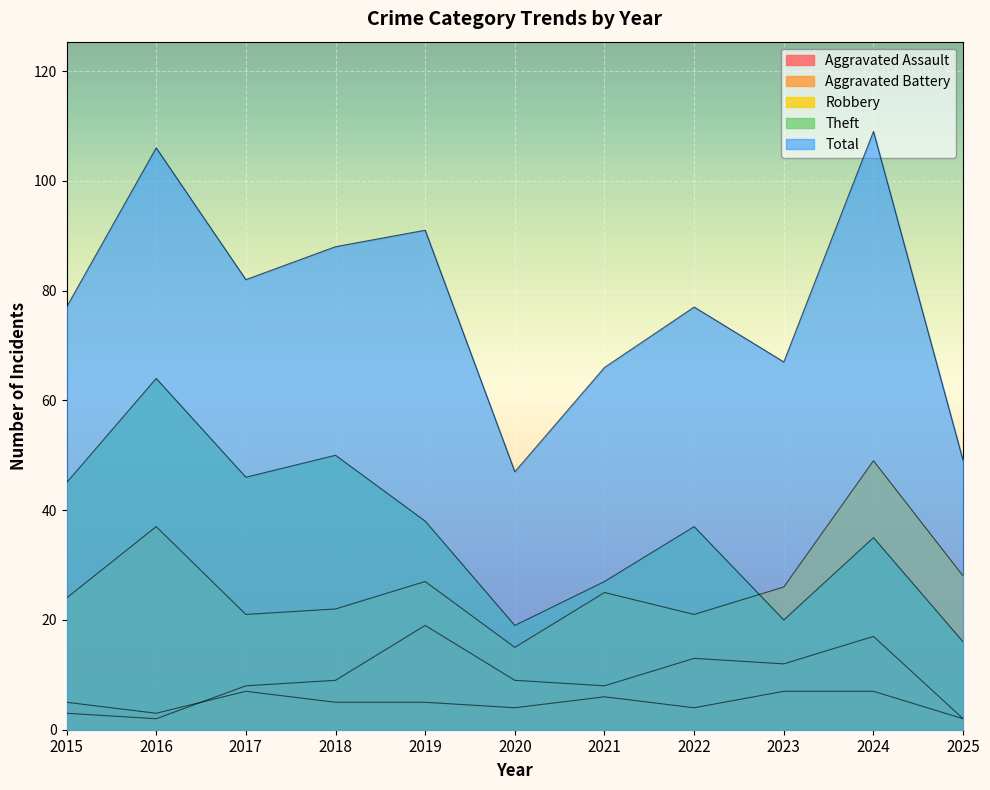

True or false: Aggravated Battery has more than 1 points higher than both neighbors.

True